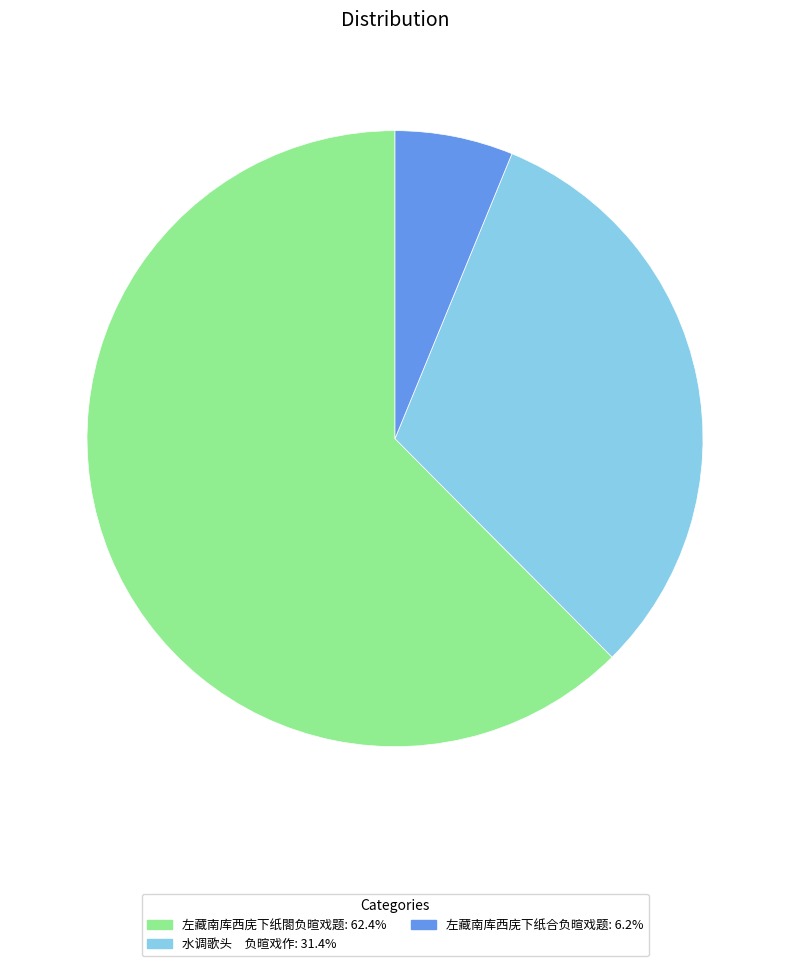

Is the sum of 水调歌头 负暄戏作 and 左藏南库西庑下纸合负暄戏题 greater than half?

No